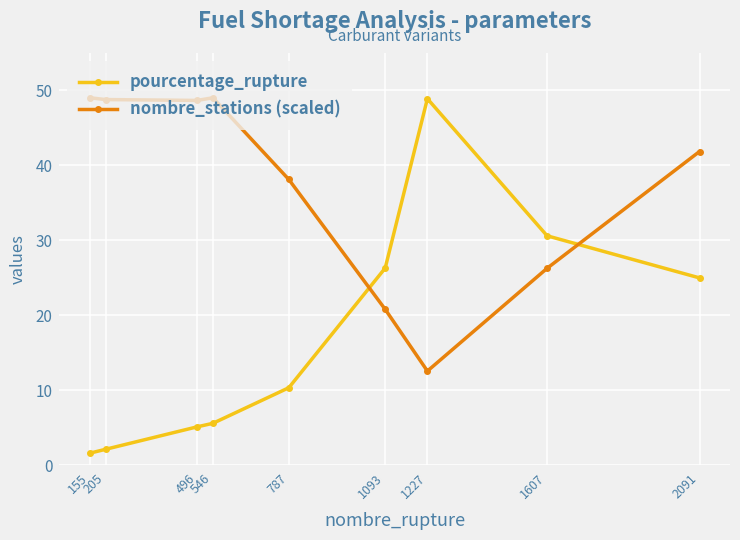

Which series has the largest total across all categories?

nombre_stations (scaled)